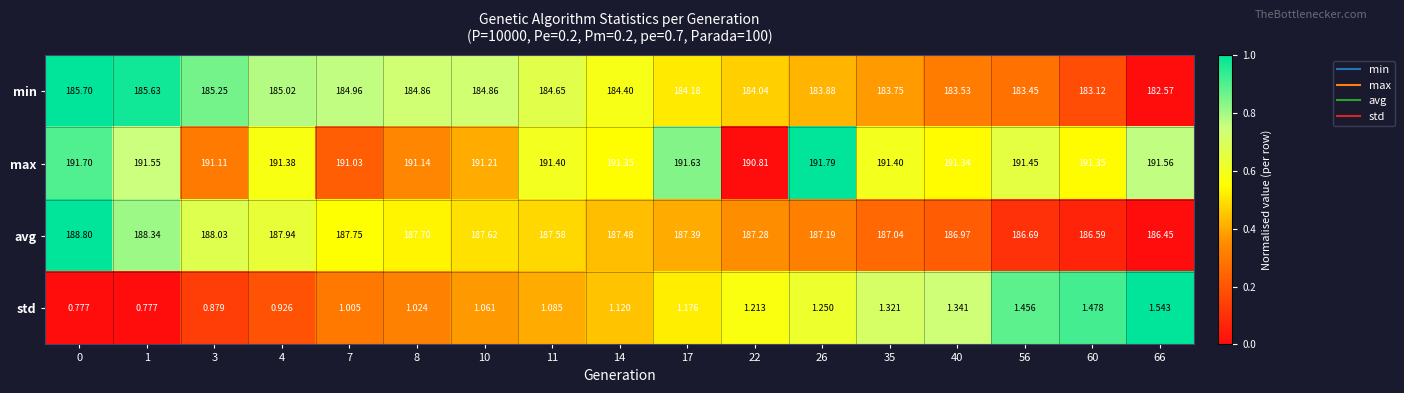

What is the total value across all series at 11?

564.7